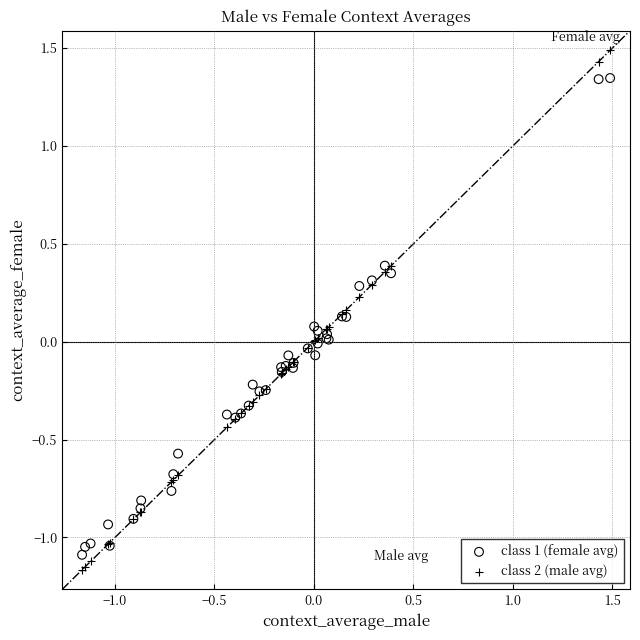

Which series contains the lowest Y value?

class 2 (male avg)